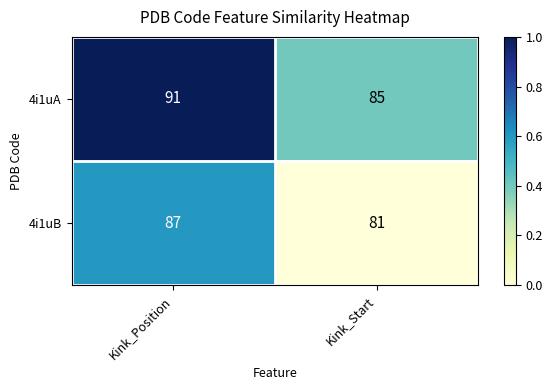

What is the difference between the maximum and minimum values in the 4i1uB series?

6